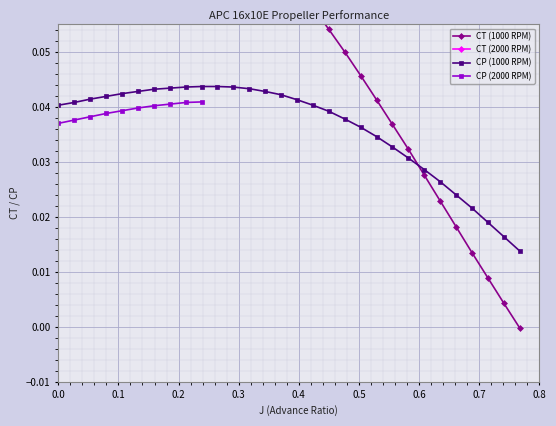

Count the CP (1000 RPM) values in the range 0 to 1.

30